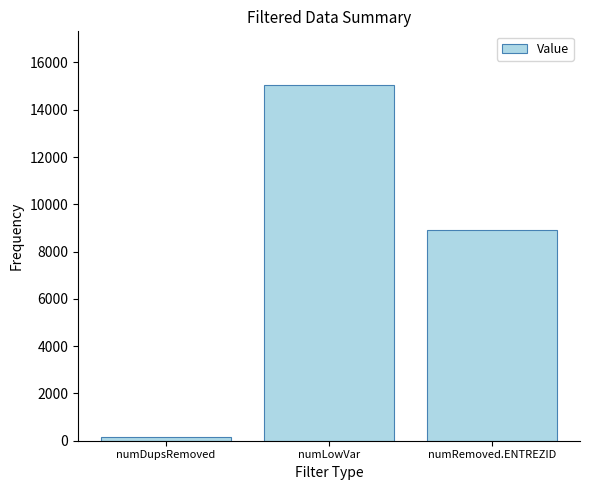

What is the label of the 3rd bar from the left?

numRemoved.ENTREZID